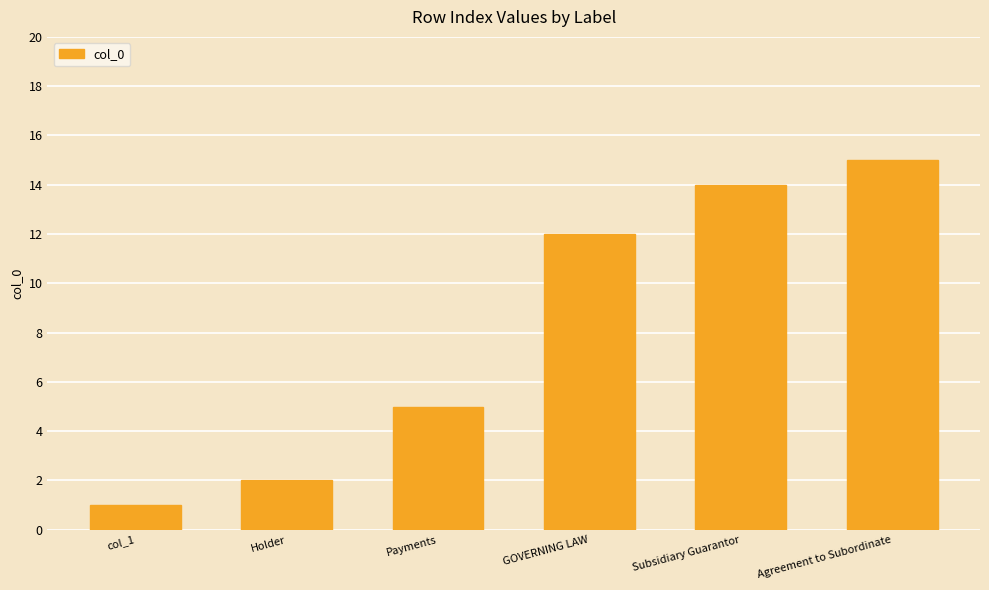

List the labels in order of value, largest first.

Agreement to Subordinate, Subsidiary Guarantor, GOVERNING LAW, Payments, Holder, col_1